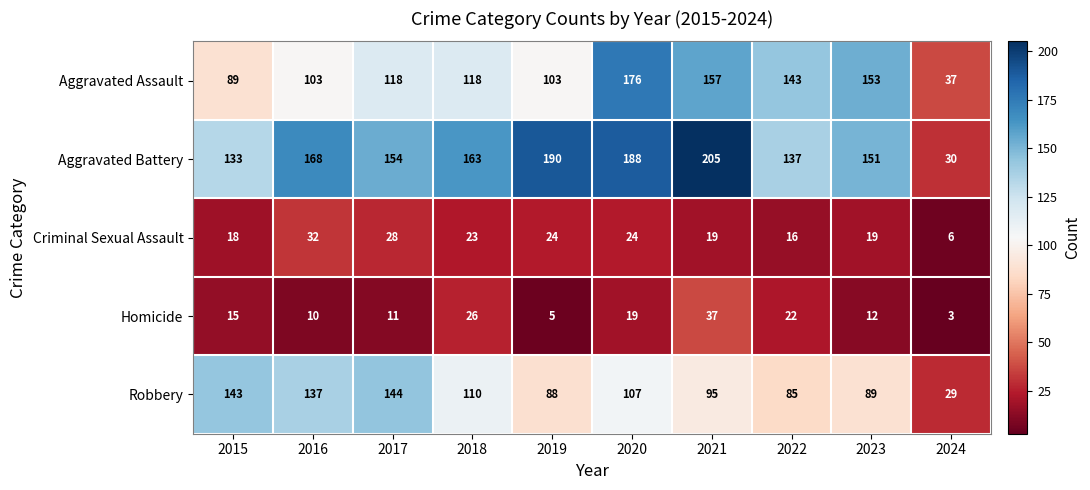

At how many categories does at least one series exceed 121?

9